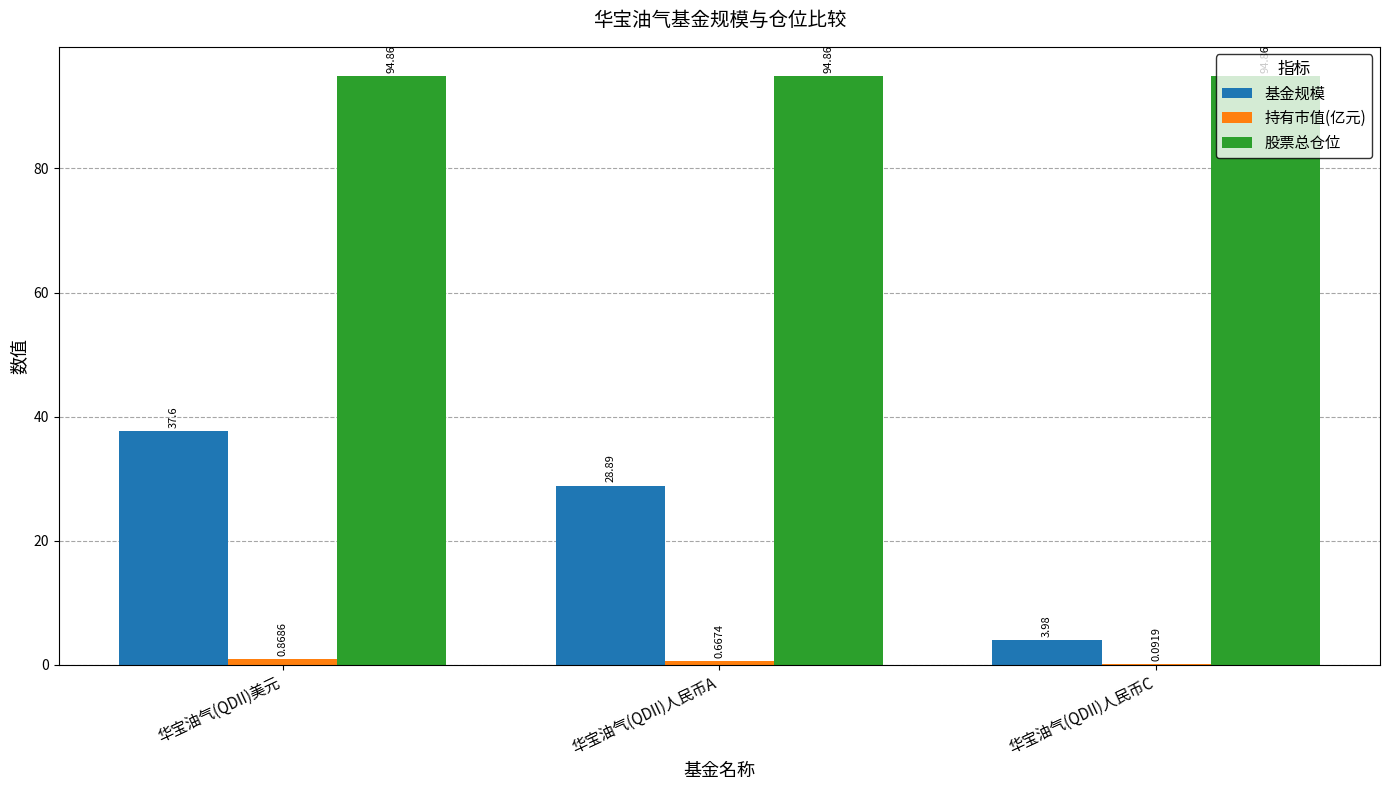

Where does the 基金规模 series first go above 28?

华宝油气(QDII)美元